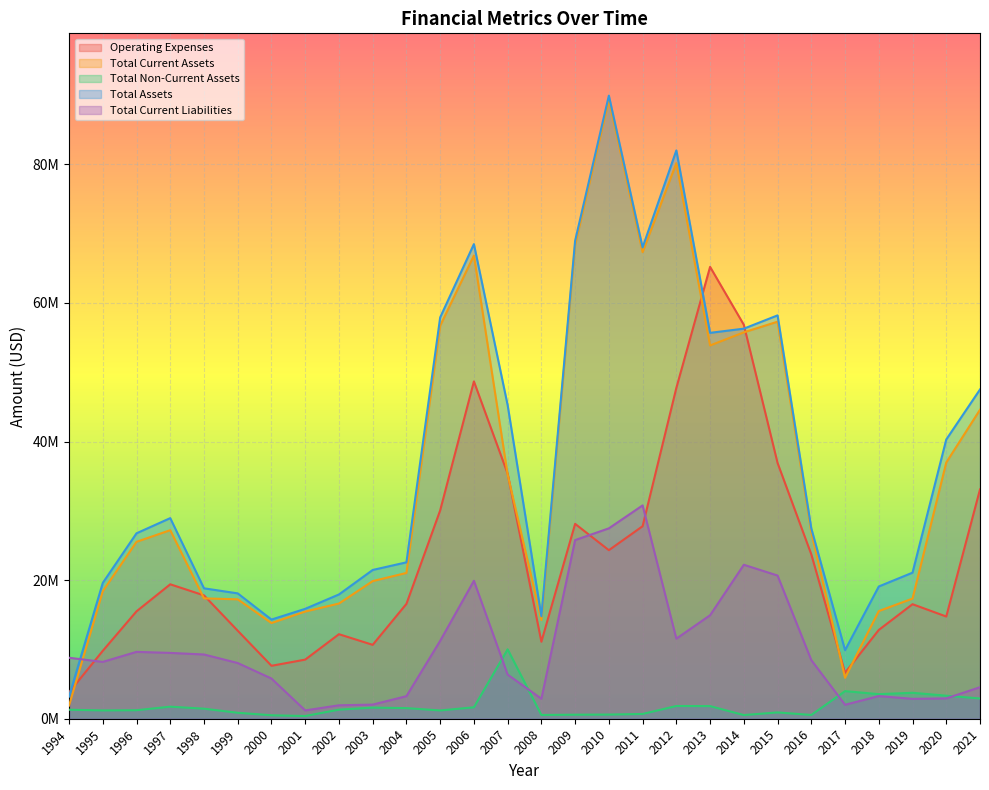

What is the value of the Operating Expenses point at the 14th from the left?

35365615